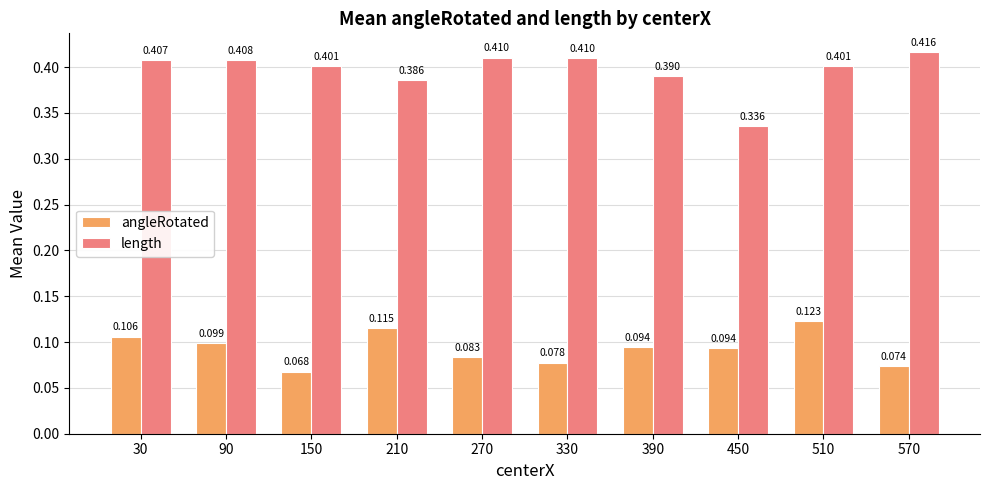

Rank the series at 210 from highest to lowest value.

length, angleRotated